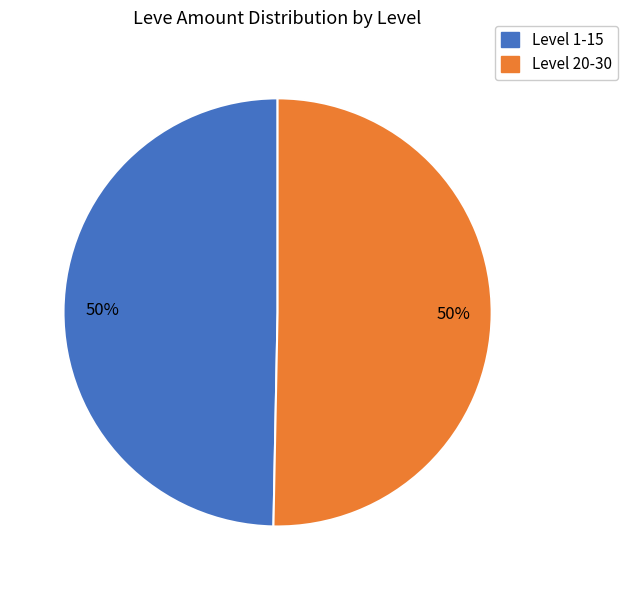

To the nearest percent, what is the average slice percentage?

50%